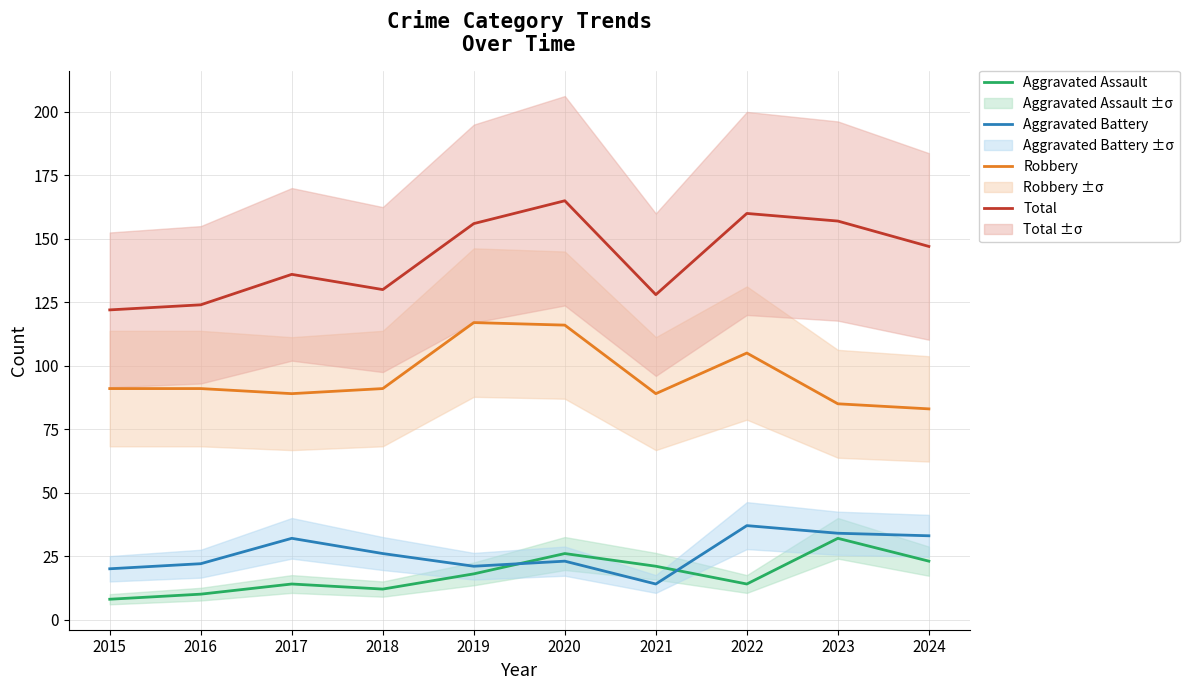

Which series has the largest range (max minus min)?

Total